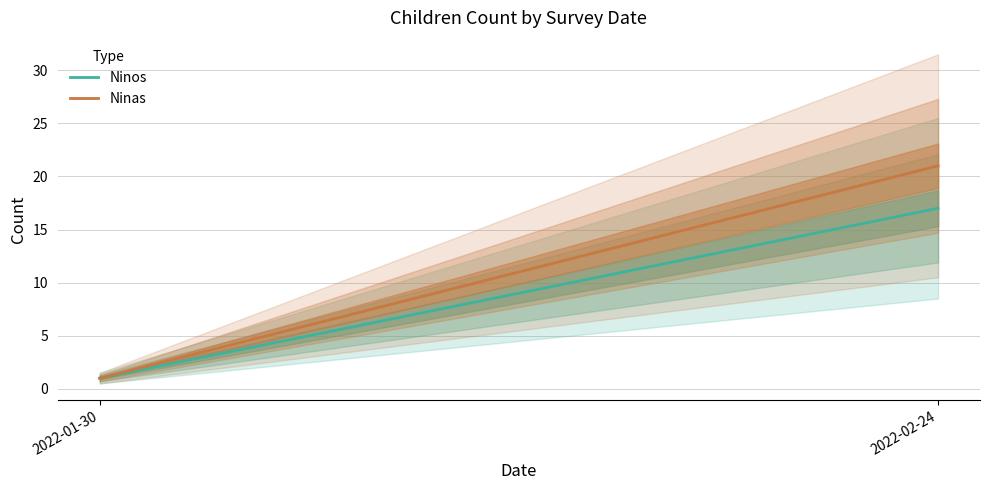

What is the sum of the Ninos values at 2022-02-24 and 2022-01-30?

18